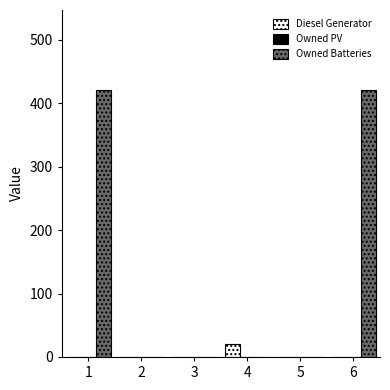

The value of Owned Batteries at 6 is 421. True or false?

True